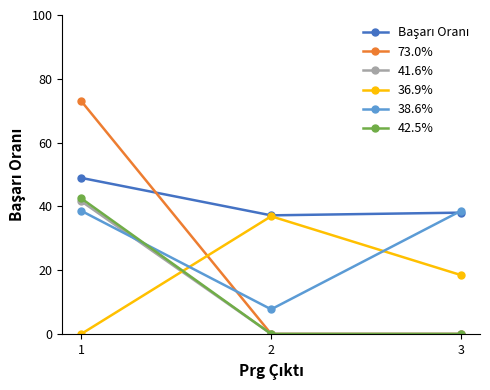

What is the total value across all series at 3?

95.1